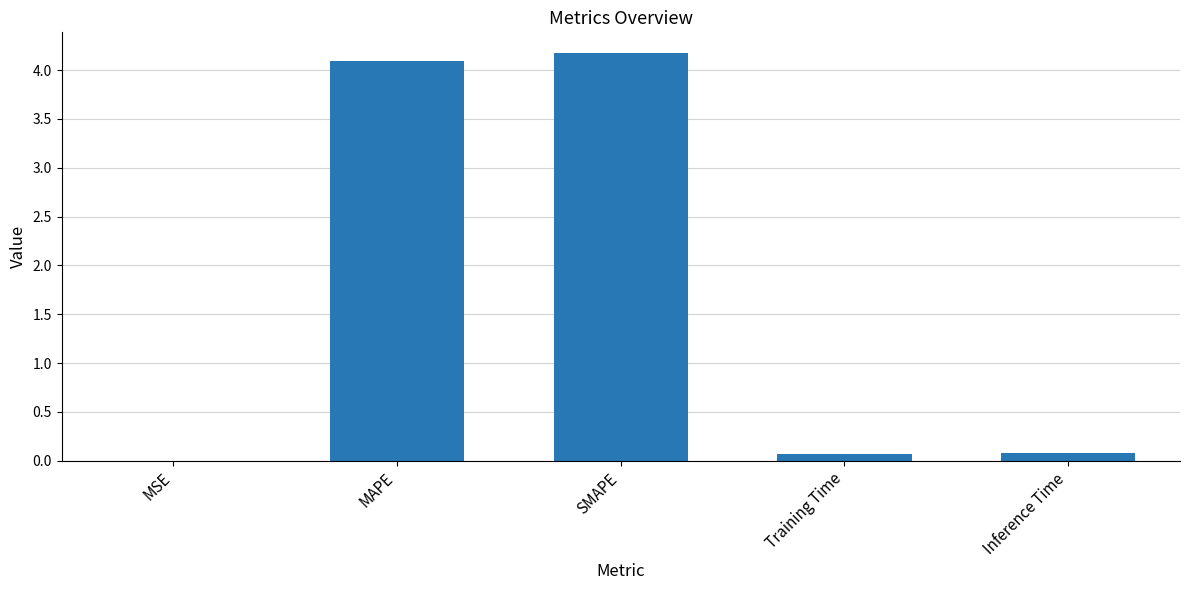

What is the sum of all values?

8.4